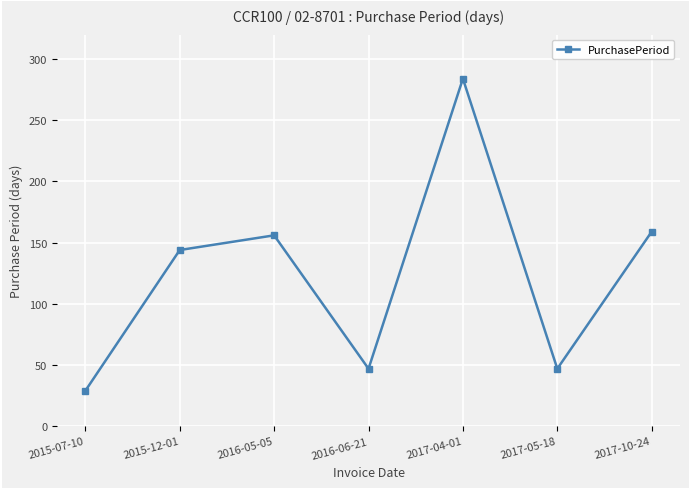

Approximately how many times larger is the value at 2016-06-21 compared to 2016-05-05?

0.3